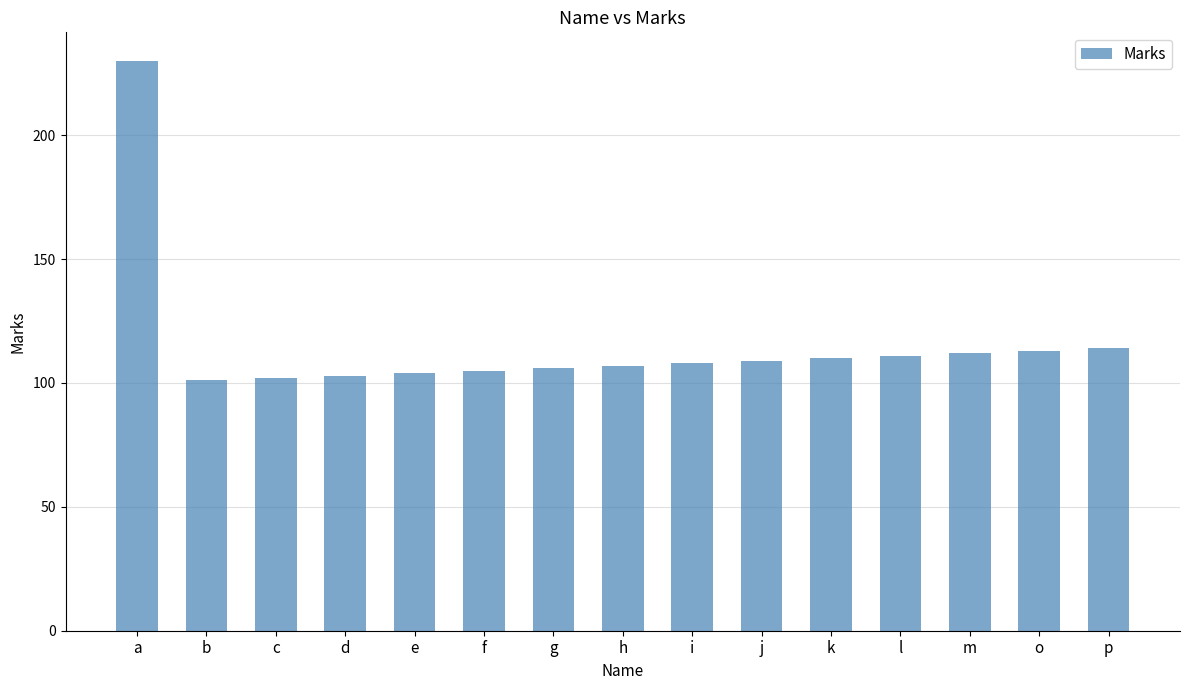

What is the smallest value displayed?

101